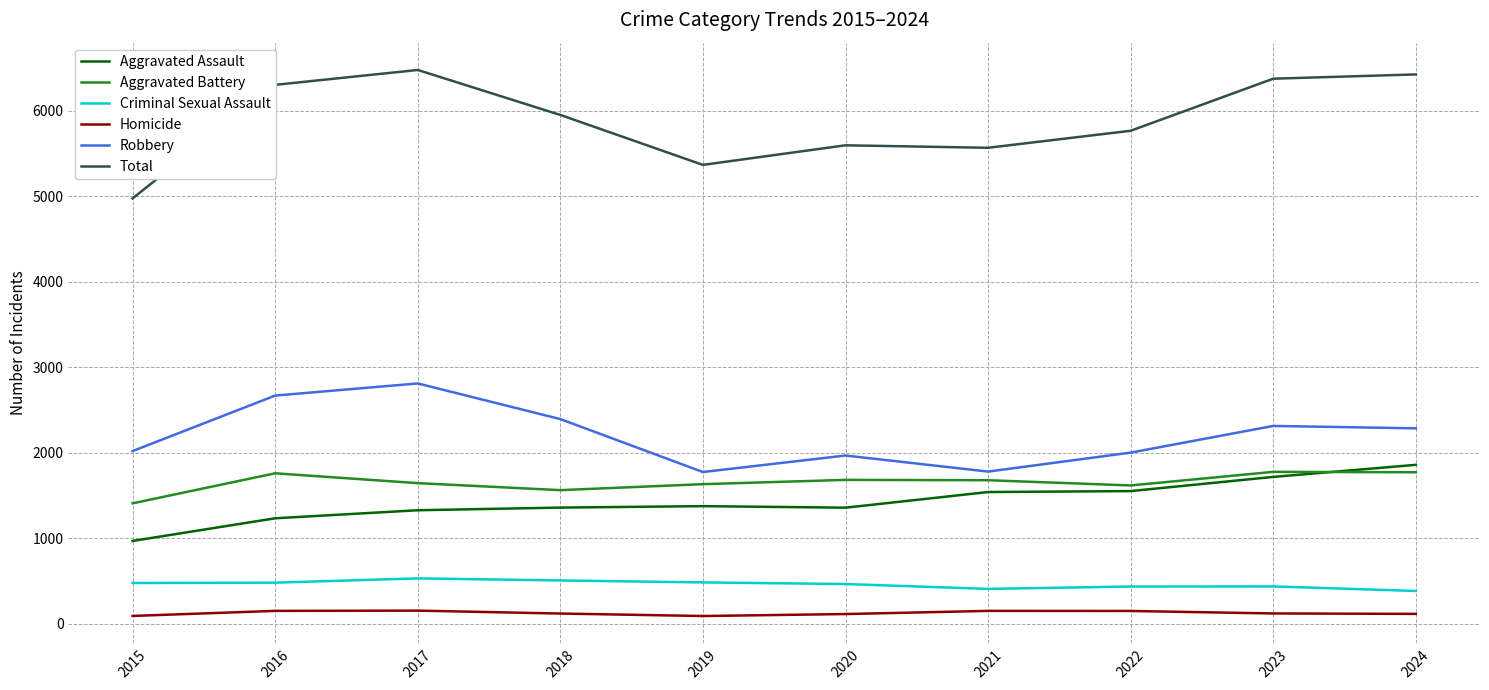

How many lines are shown in the chart?

6